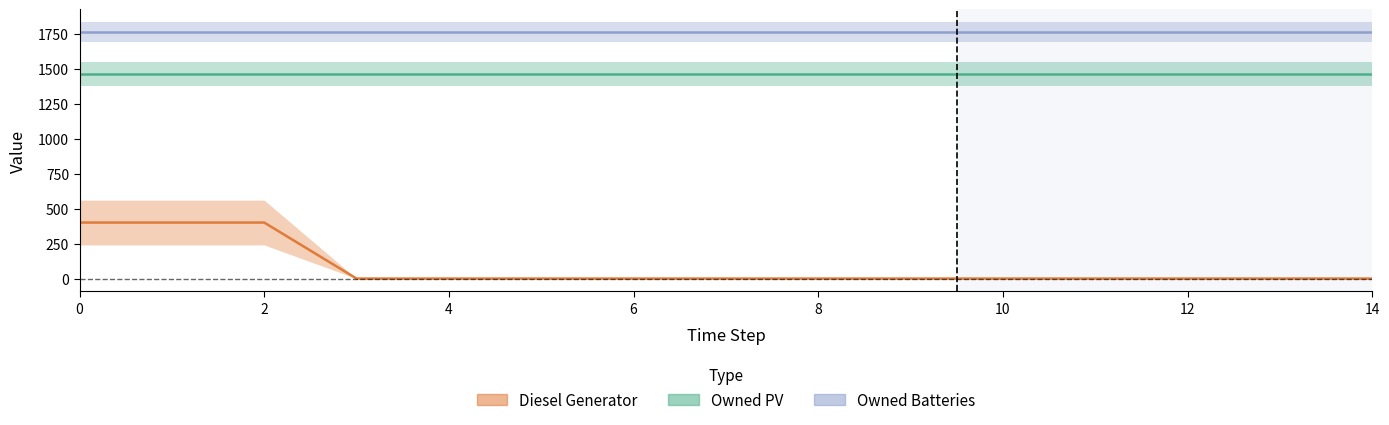

Does the chart have visible grid lines?

No